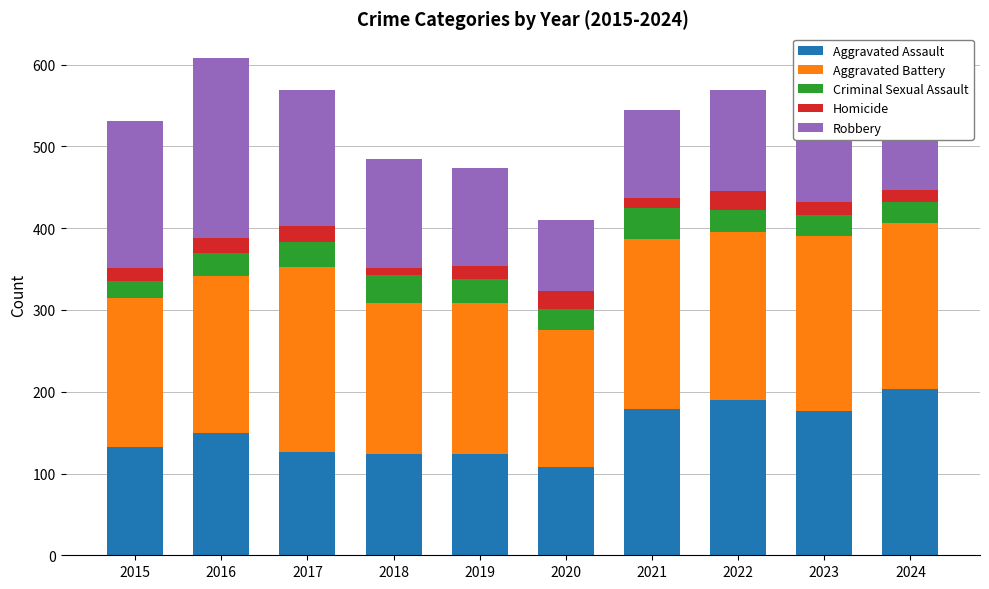

The Aggravated Assault series shows 269 at 2023. True or false?

False